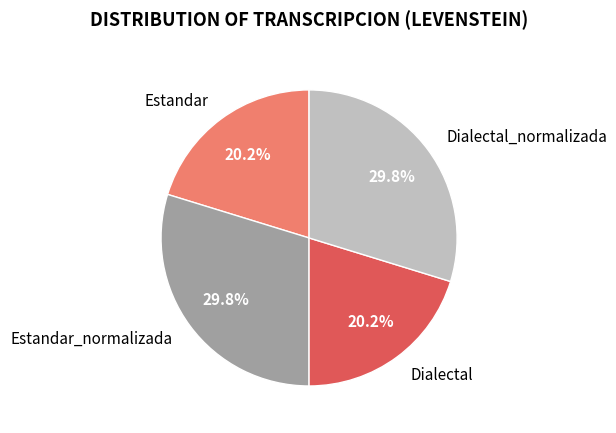

To the nearest percent, what is the difference between the largest and smallest slice percentages?

10%